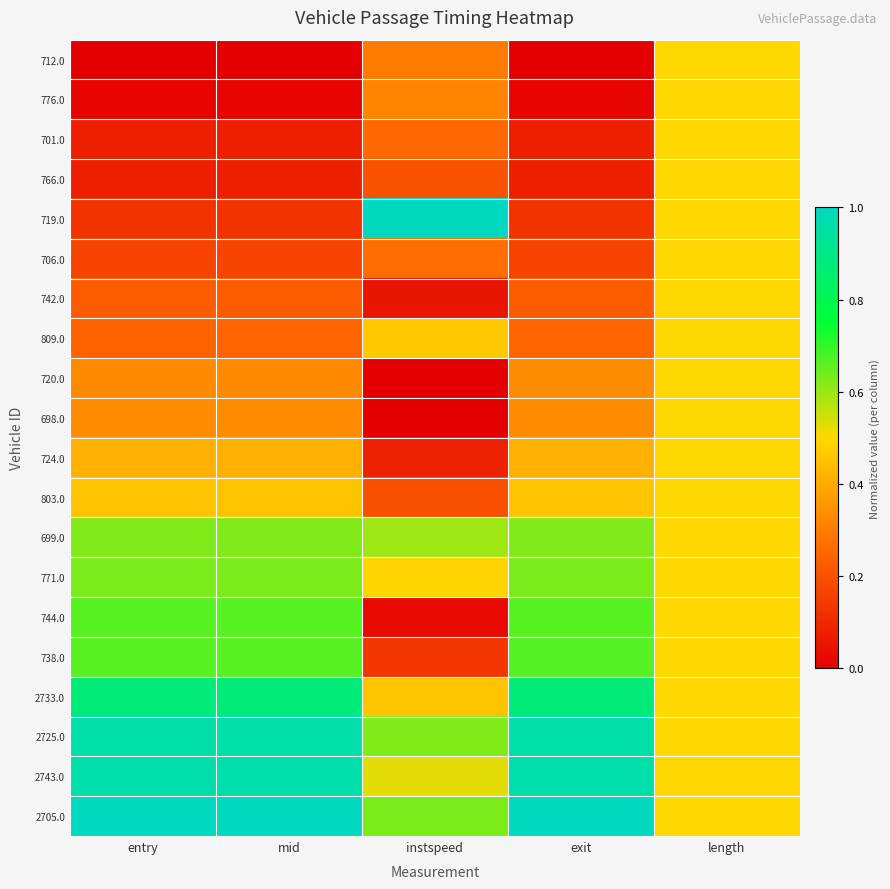

Reading left to right, list all the values displayed in this chart.

712.0: entry=0.0	mid=0.0	instspeed=0.3	exit=0.0	length=0.5
776.0: entry=0.0	mid=0.0	instspeed=0.3	exit=0.0	length=0.5
701.0: entry=0.1	mid=0.1	instspeed=0.3	exit=0.1	length=0.5
766.0: entry=0.1	mid=0.1	instspeed=0.2	exit=0.1	length=0.5
719.0: entry=0.1	mid=0.1	instspeed=1.0	exit=0.1	length=0.5
706.0: entry=0.2	mid=0.2	instspeed=0.3	exit=0.2	length=0.5
742.0: entry=0.2	mid=0.2	instspeed=0.1	exit=0.2	length=0.5
809.0: entry=0.2	mid=0.2	instspeed=0.5	exit=0.2	length=0.5
720.0: entry=0.3	mid=0.3	instspeed=0.0	exit=0.3	length=0.5
698.0: entry=0.3	mid=0.3	instspeed=0.0	exit=0.3	length=0.5
724.0: entry=0.4	mid=0.4	instspeed=0.1	exit=0.4	length=0.5
803.0: entry=0.5	mid=0.5	instspeed=0.2	exit=0.5	length=0.5
699.0: entry=0.6	mid=0.6	instspeed=0.6	exit=0.6	length=0.5
771.0: entry=0.6	mid=0.6	instspeed=0.5	exit=0.6	length=0.5
744.0: entry=0.7	mid=0.7	instspeed=0.0	exit=0.7	length=0.5
738.0: entry=0.7	mid=0.7	instspeed=0.1	exit=0.7	length=0.5
2733.0: entry=0.9	mid=0.9	instspeed=0.5	exit=0.9	length=0.5
2725.0: entry=1.0	mid=1.0	instspeed=0.6	exit=1.0	length=0.5
2743.0: entry=1.0	mid=1.0	instspeed=0.5	exit=1.0	length=0.5
2705.0: entry=1.0	mid=1.0	instspeed=0.6	exit=1.0	length=0.5